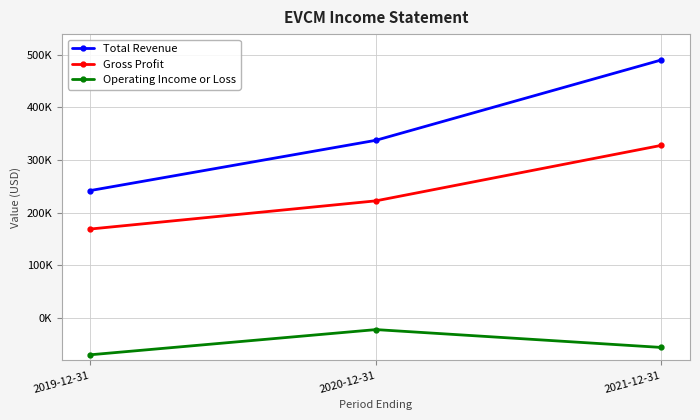

What is the total value across all series at 2020-12-31?

538000